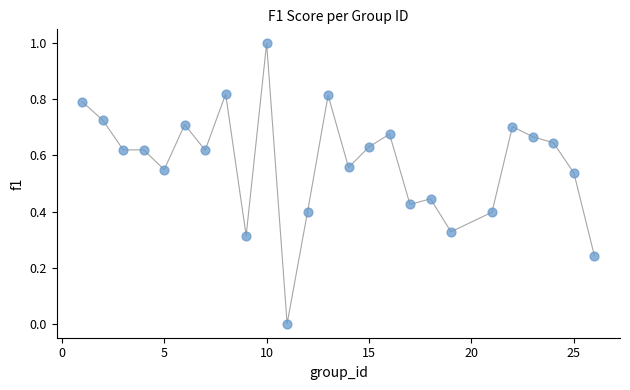

What is the range of X values (max minus min)?

25.0